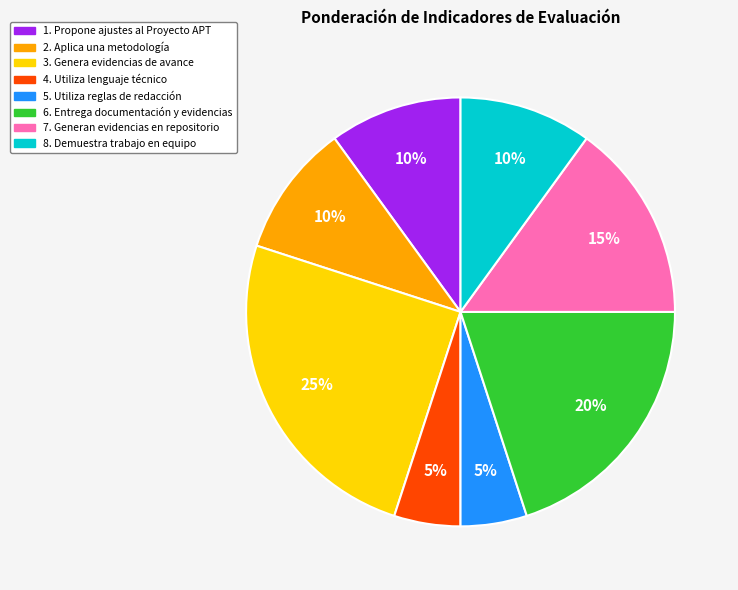

Does 2. Aplica una metodología account for over 50% of the chart?

No